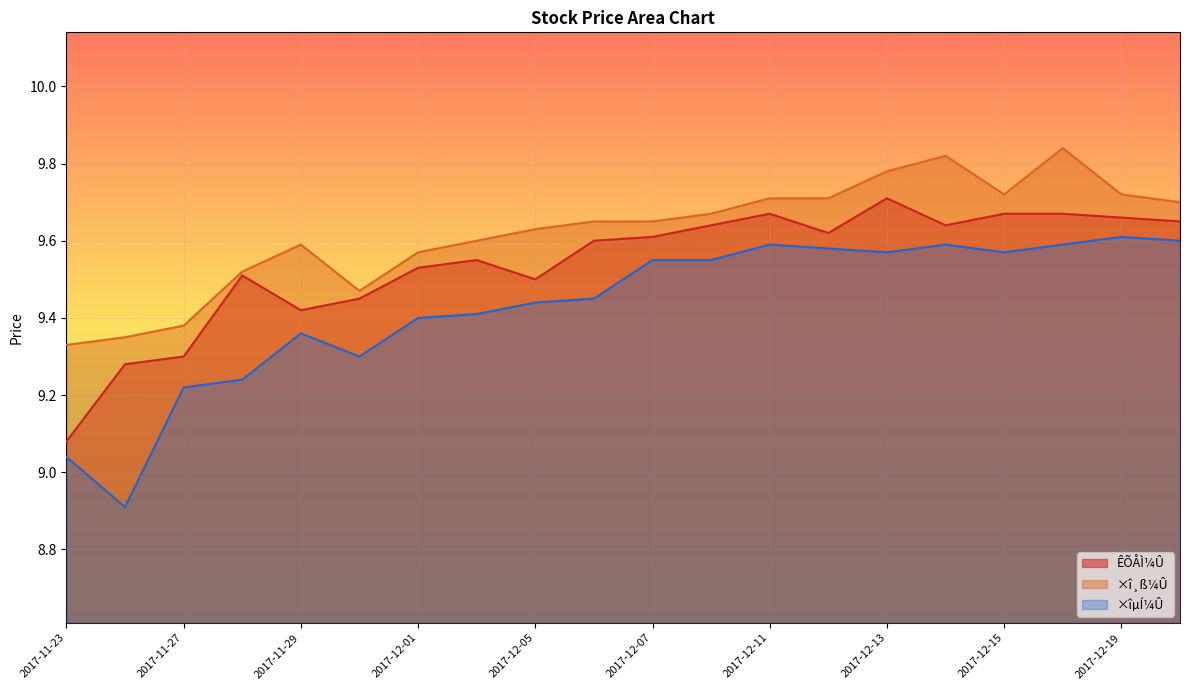

Which category has the lowest value in the ×î¸ß¼Û series?

2017-11-23